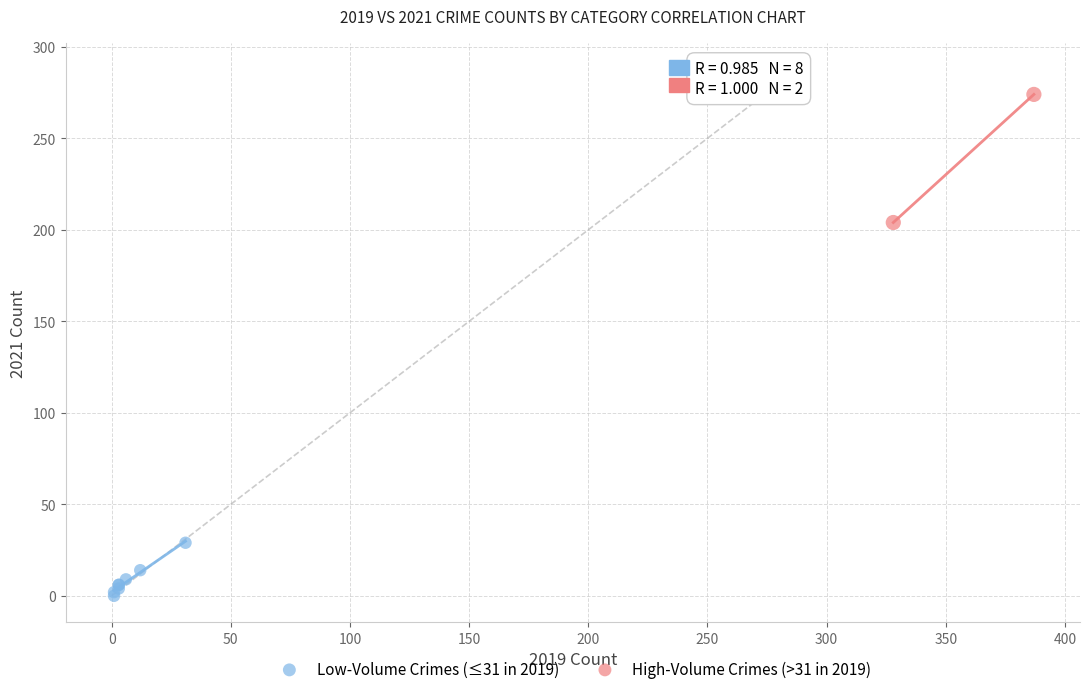

Which series contains the lowest Y value?

Low-Volume Crimes (≤31 in 2019)